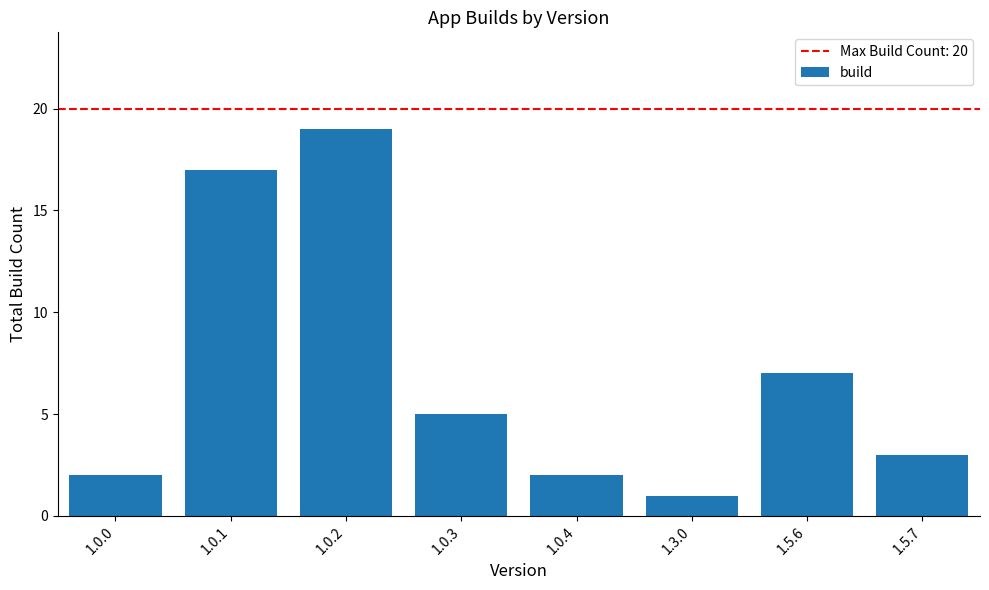

Which has a higher value, 1.0.2 or 1.0.3?

1.0.2